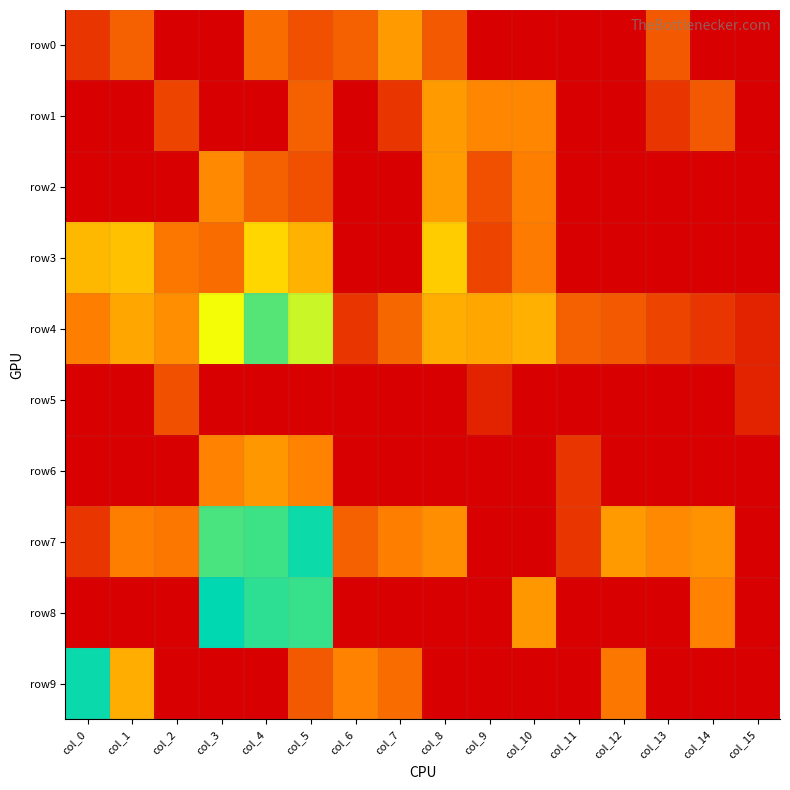

Reading left to right, transcribe all the data shown in this chart.

row0: col_0=1.1	col_1=1.9	col_2=0.0	col_3=0.0	col_4=2.2	col_5=1.6	col_6=1.9	col_7=3.1	col_8=1.8	col_9=0.0	col_10=0.0	col_11=0.0	col_12=0.0	col_13=1.8	col_14=0.0	col_15=0.0
row1: col_0=0.0	col_1=0.0	col_2=1.4	col_3=0.0	col_4=0.0	col_5=1.9	col_6=0.0	col_7=1.1	col_8=3.1	col_9=2.7	col_10=2.7	col_11=0.0	col_12=0.0	col_13=1.1	col_14=1.8	col_15=0.0
row2: col_0=0.0	col_1=0.0	col_2=0.0	col_3=2.8	col_4=1.9	col_5=1.6	col_6=0.0	col_7=0.0	col_8=3.2	col_9=1.6	col_10=2.6	col_11=0.0	col_12=0.0	col_13=0.0	col_14=0.0	col_15=0.0
row3: col_0=3.7	col_1=3.9	col_2=2.4	col_3=2.2	col_4=4.3	col_5=3.6	col_6=0.0	col_7=0.0	col_8=4.1	col_9=1.4	col_10=2.5	col_11=0.0	col_12=0.0	col_13=0.0	col_14=0.0	col_15=0.0
row4: col_0=2.6	col_1=3.4	col_2=2.9	col_3=5.2	col_4=6.8	col_5=5.7	col_6=1.1	col_7=2.1	col_8=3.5	col_9=3.4	col_10=3.6	col_11=1.9	col_12=1.8	col_13=1.4	col_14=1.1	col_15=0.7
row5: col_0=0.0	col_1=0.0	col_2=1.6	col_3=0.0	col_4=0.0	col_5=0.0	col_6=0.0	col_7=0.0	col_8=0.0	col_9=0.7	col_10=0.0	col_11=0.0	col_12=0.0	col_13=0.0	col_14=0.0	col_15=0.7
row6: col_0=0.0	col_1=0.0	col_2=0.0	col_3=2.6	col_4=3.0	col_5=2.6	col_6=0.0	col_7=0.0	col_8=0.0	col_9=0.0	col_10=0.0	col_11=1.1	col_12=0.0	col_13=0.0	col_14=0.0	col_15=0.0
row7: col_0=1.1	col_1=2.6	col_2=2.4	col_3=6.9	col_4=7.0	col_5=7.5	col_6=1.9	col_7=2.6	col_8=2.9	col_9=0.0	col_10=0.0	col_11=1.1	col_12=3.1	col_13=2.8	col_14=2.9	col_15=0.0
row8: col_0=0.0	col_1=0.0	col_2=0.0	col_3=7.7	col_4=7.2	col_5=7.1	col_6=0.0	col_7=0.0	col_8=0.0	col_9=0.0	col_10=3.0	col_11=0.0	col_12=0.0	col_13=0.0	col_14=2.6	col_15=0.0
row9: col_0=7.6	col_1=3.5	col_2=0.0	col_3=0.0	col_4=0.0	col_5=1.8	col_6=2.6	col_7=2.2	col_8=0.0	col_9=0.0	col_10=0.0	col_11=0.0	col_12=2.4	col_13=0.0	col_14=0.0	col_15=0.0